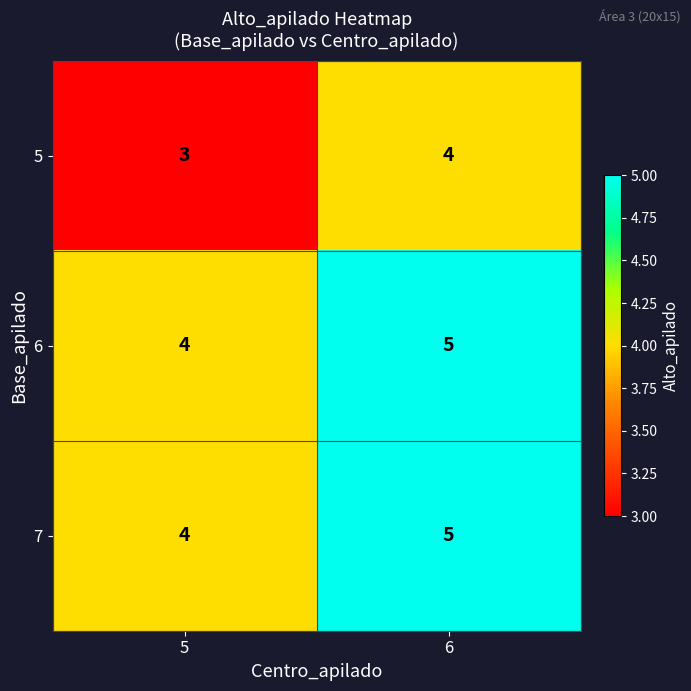

Reading left to right, transcribe all the data shown in this chart.

5: 5=3	6=4
6: 5=4	6=5
7: 5=4	6=5